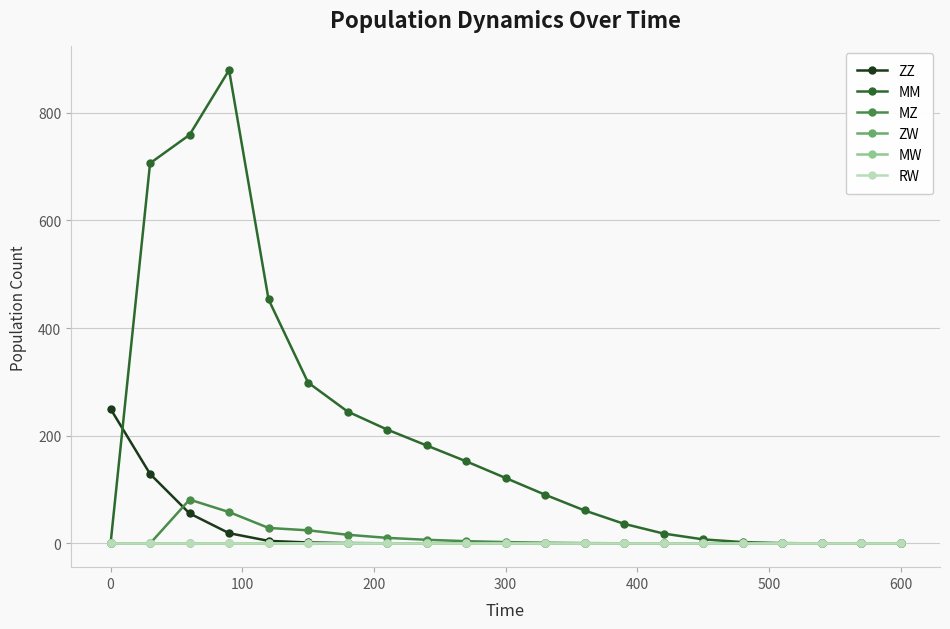

Does the chart have visible grid lines?

Yes